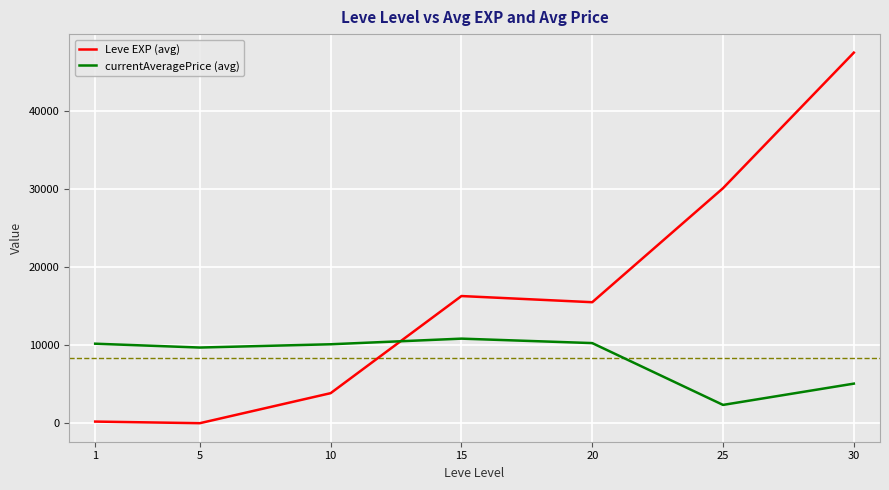

Where is the first local maximum for Leve EXP (avg)?

15